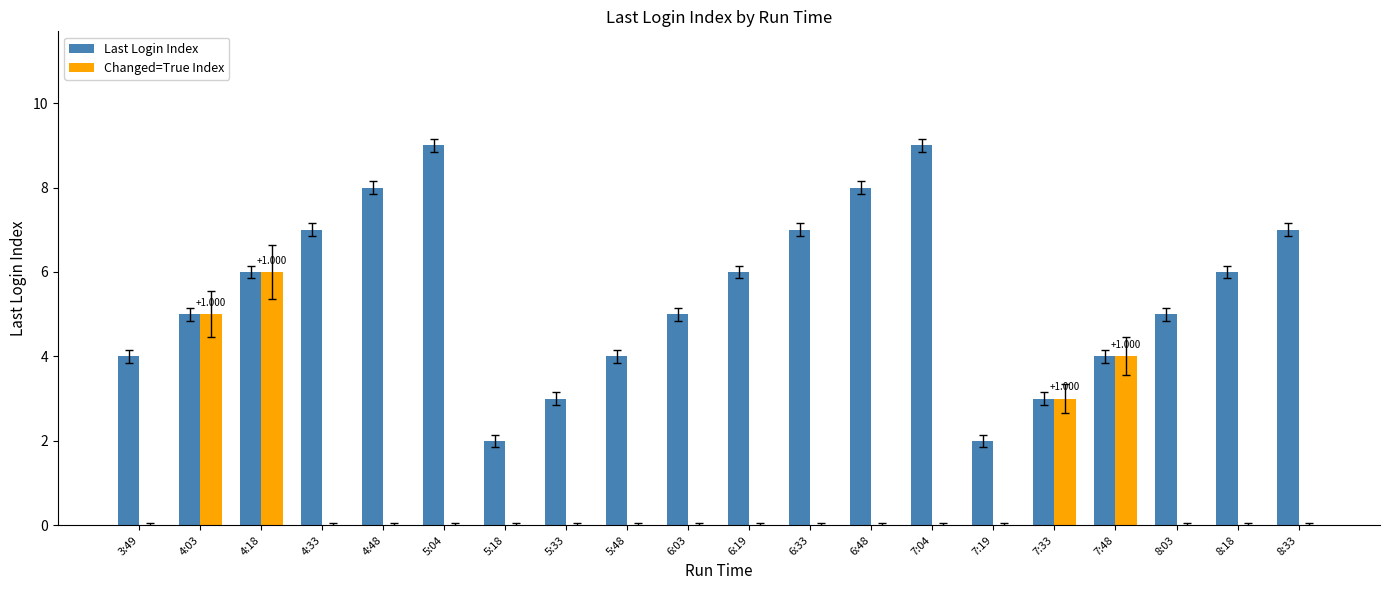

Which series changed the most between 5:33 and 7:04?

Last Login Index